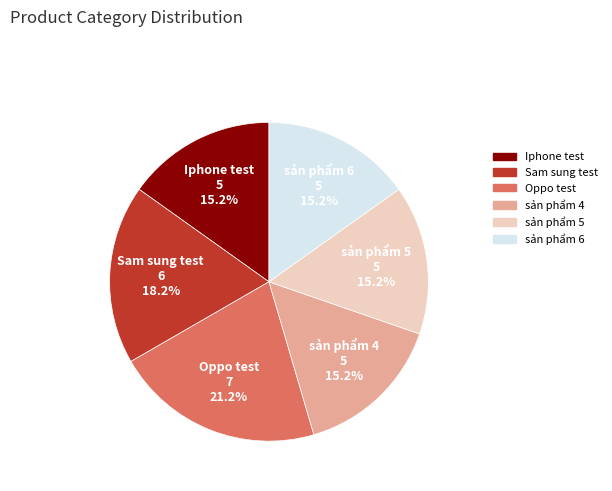

Between Sam sung test and Iphone test, which is larger?

Sam sung test